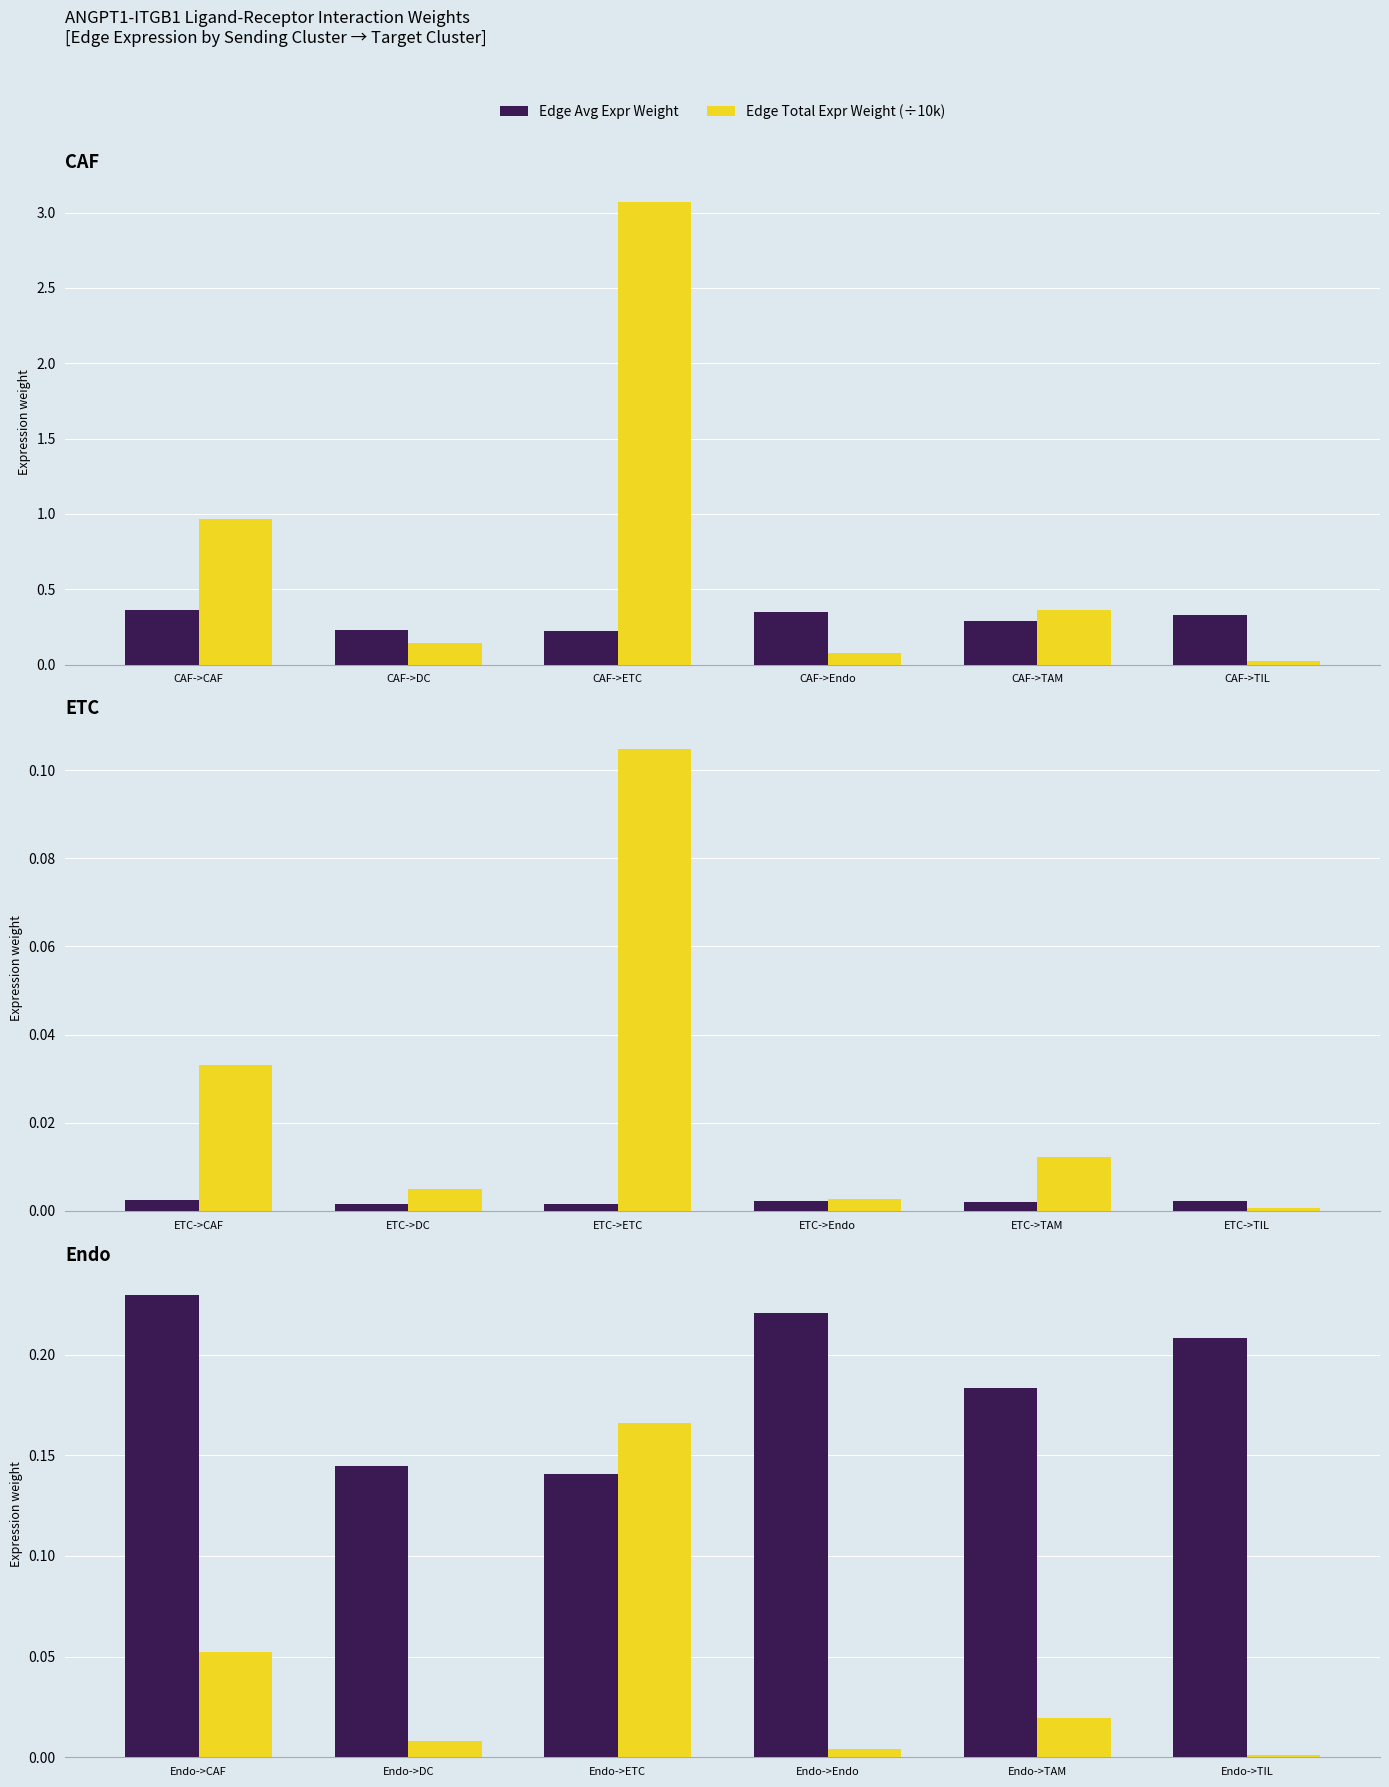

At how many categories does at least one series exceed 0?

6